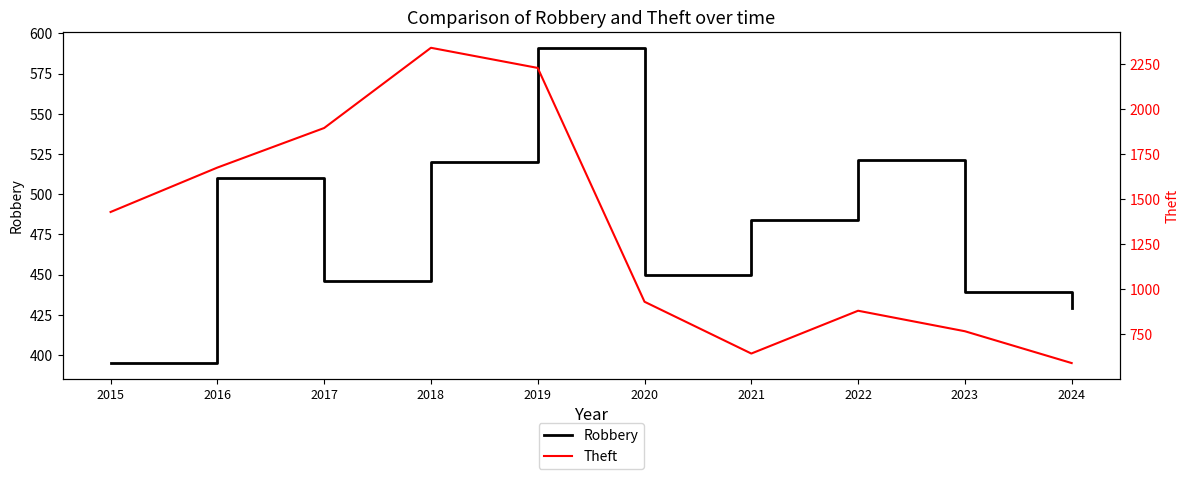

What are all the series names shown in the legend?

Robbery, Theft